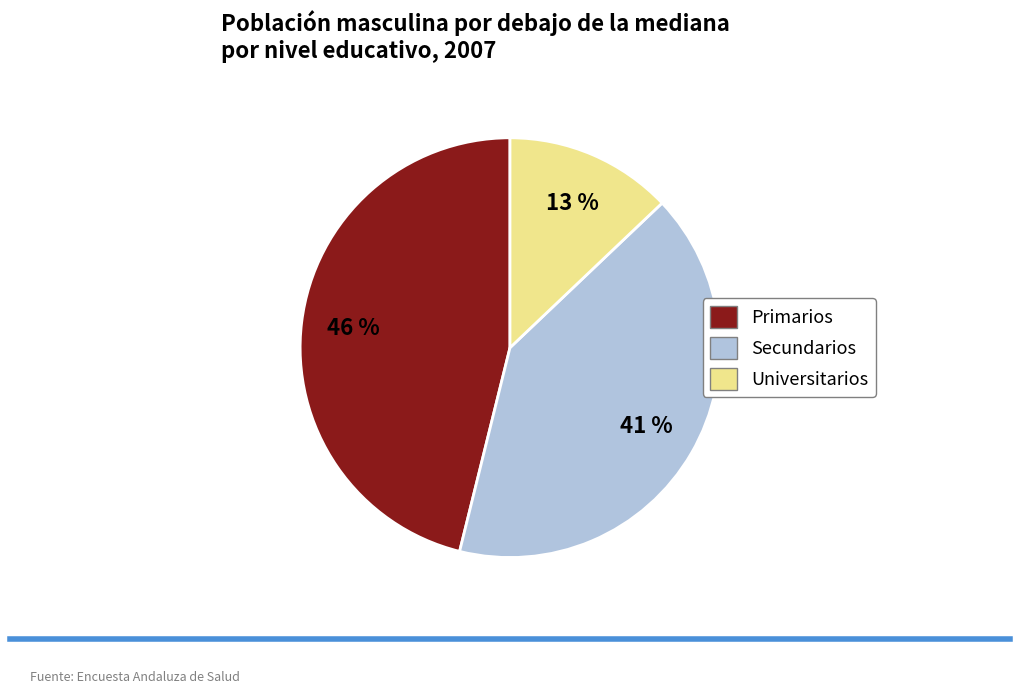

Does any single category account for the majority?

No